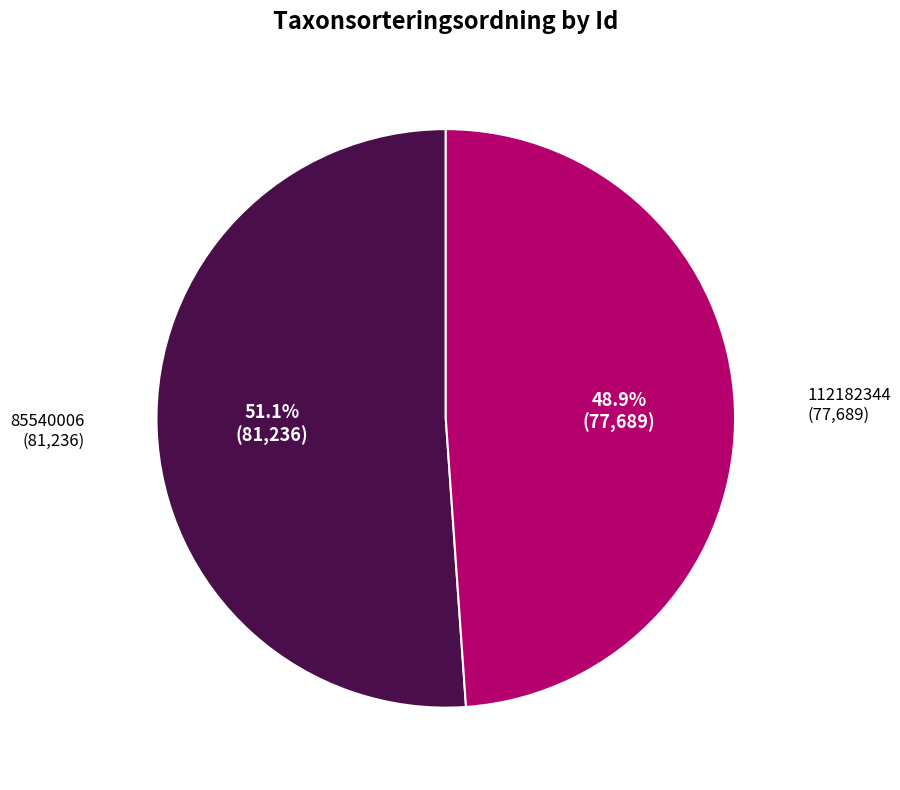

Which has a higher value, 112182344 or 85540006?

85540006